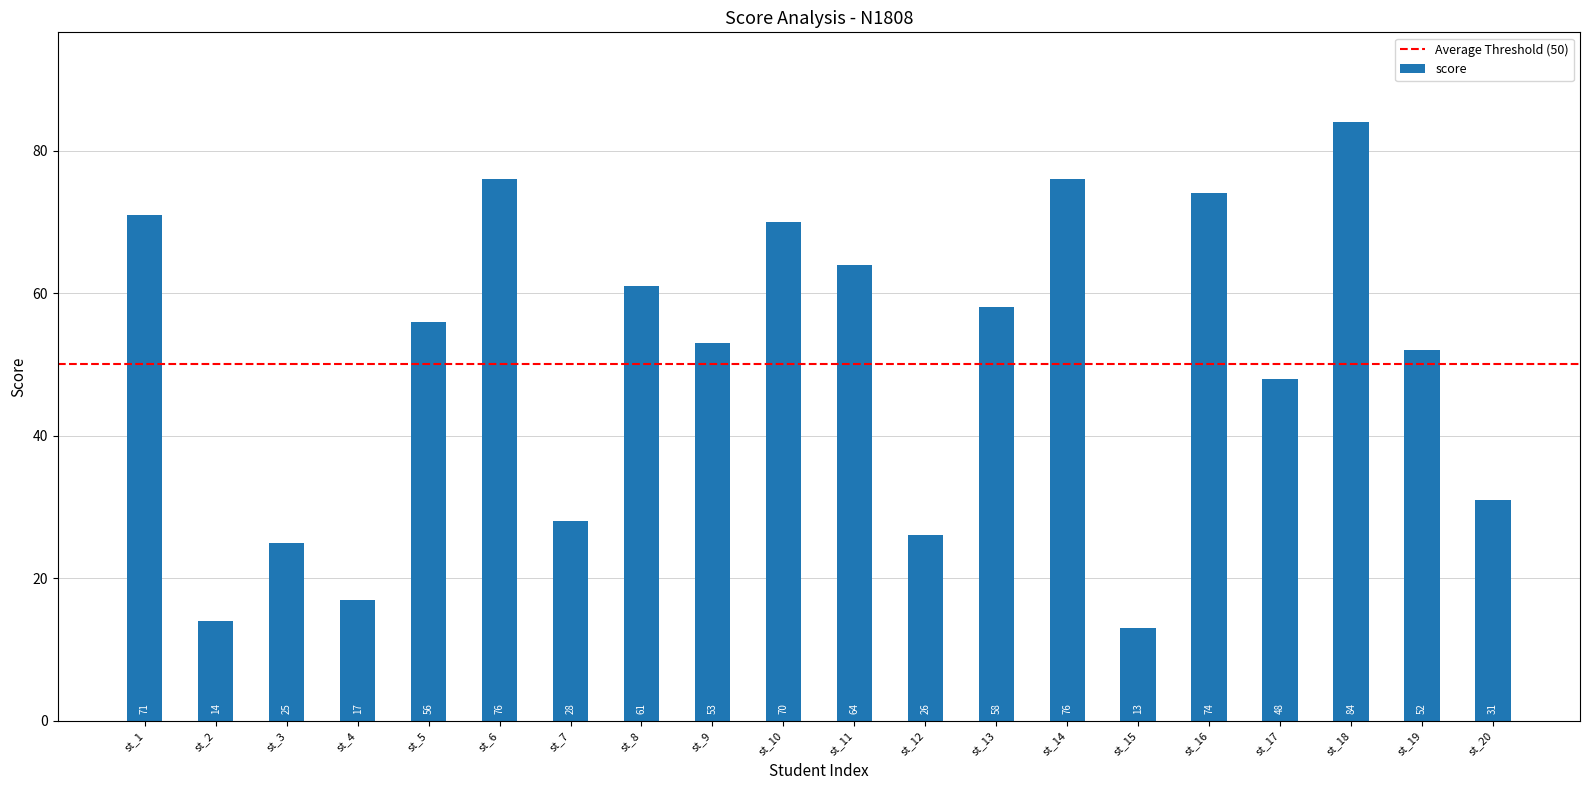

Reading left to right, transcribe all the data shown in this chart.

71	14	25	17	56	76	28	61	53	70	64	26	58	76	13	74	48	84	52	31